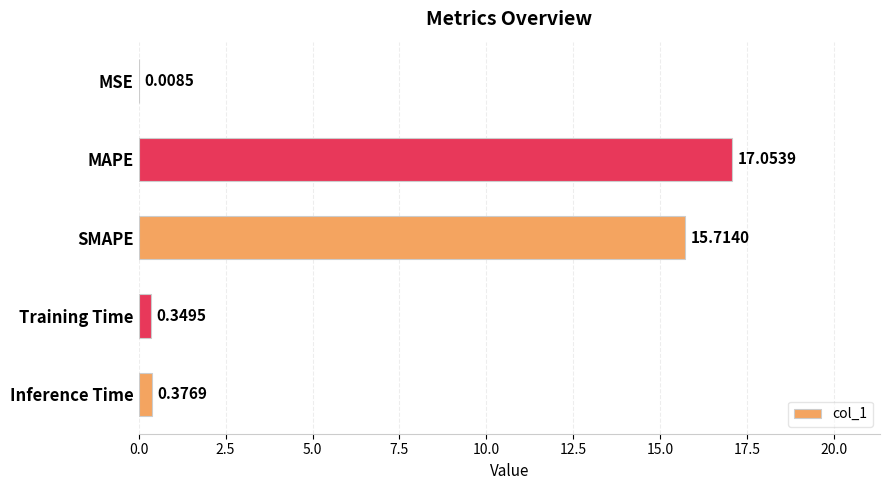

Where is the data nearest to the value 8?

Inference Time